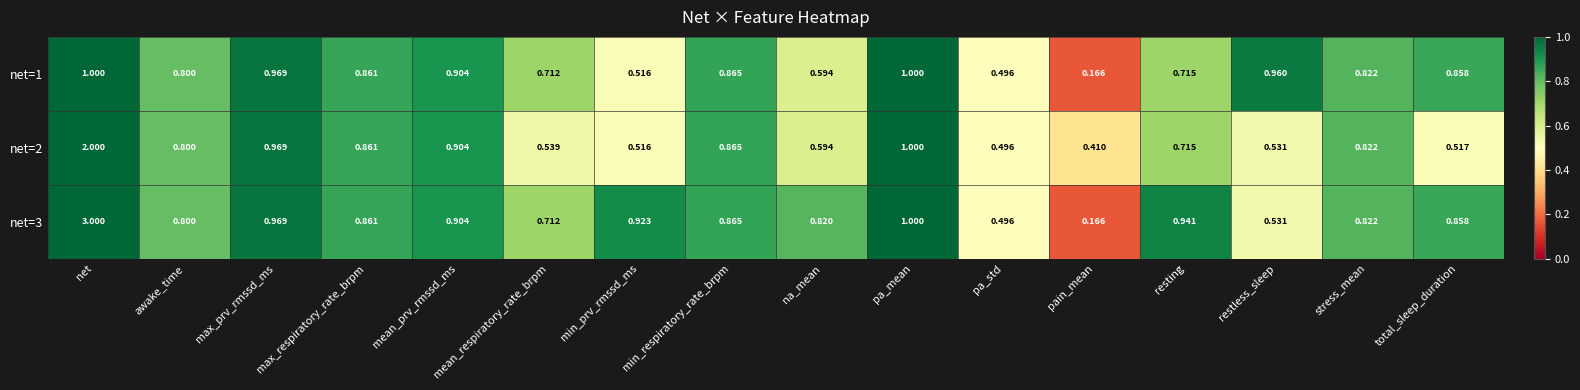

At which category is the sum across all series the highest?

net